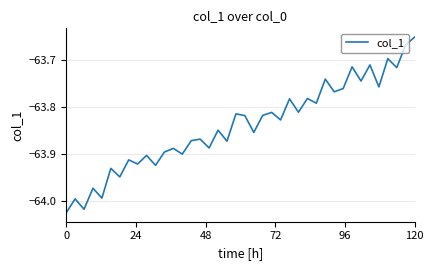

What is the difference between the maximum and minimum values?

0.4